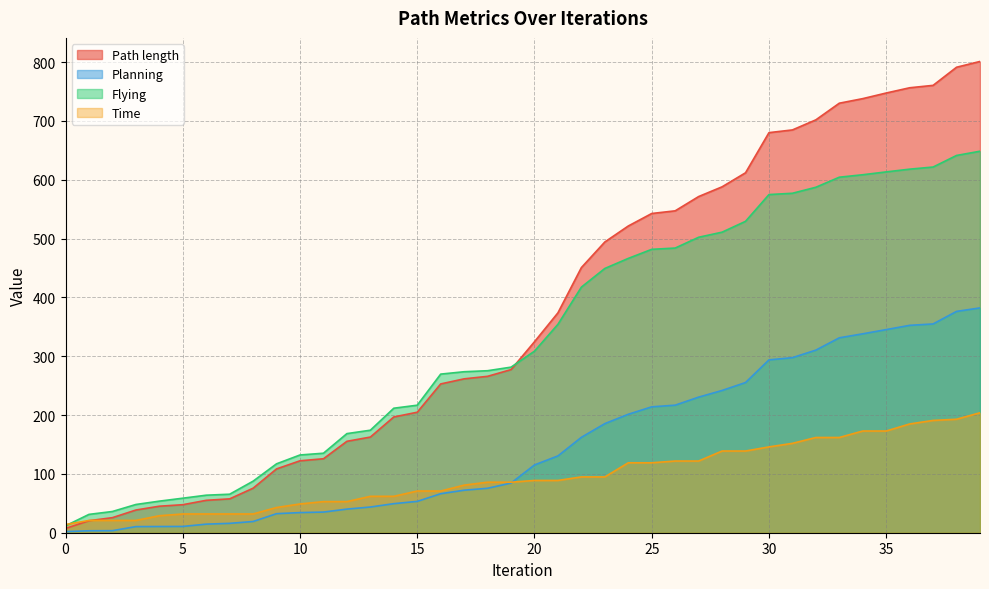

Is it true that Path length equals 1340.7 at 37?

False